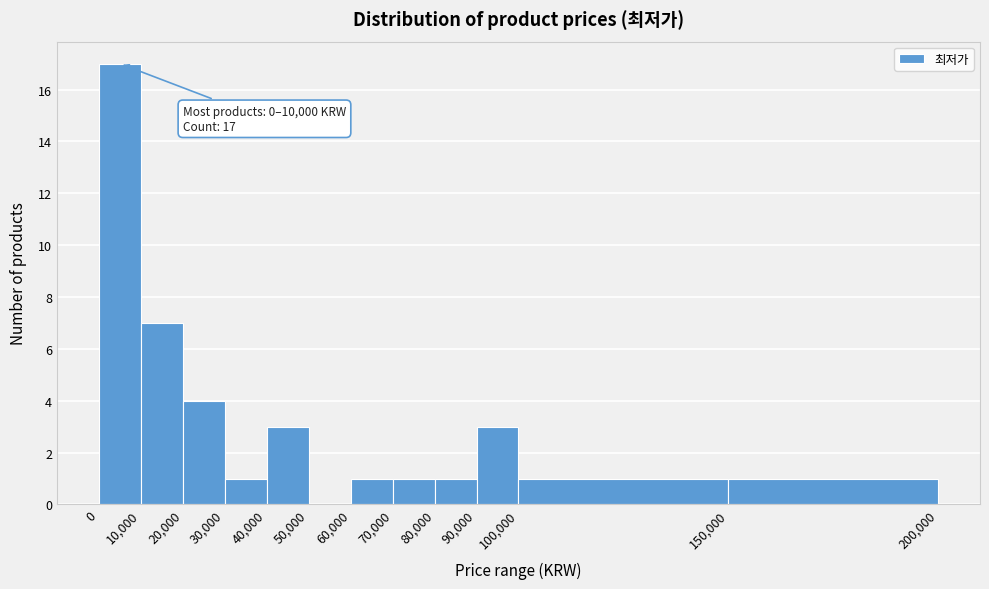

Which range on the x-axis has the tallest bar?

0 to 10,000